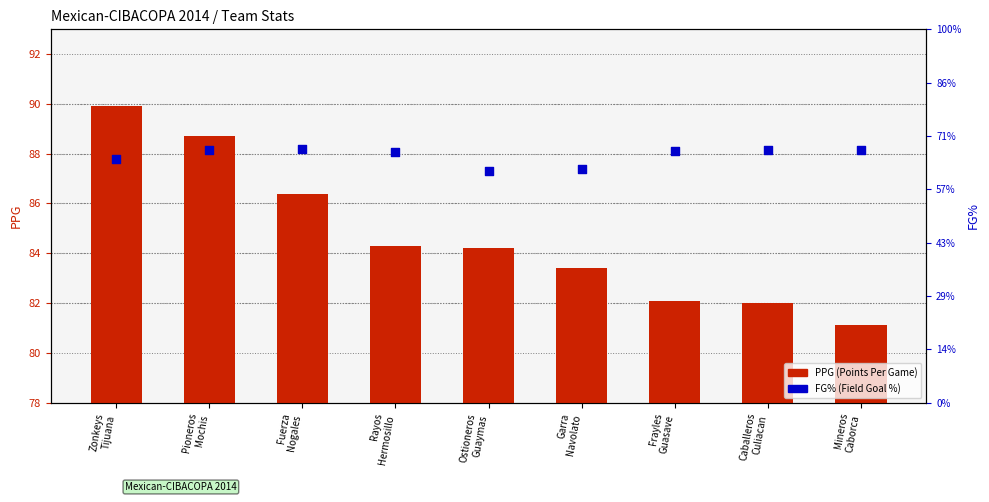

Which series contains the lowest Y value?

FG% (Field Goal %)